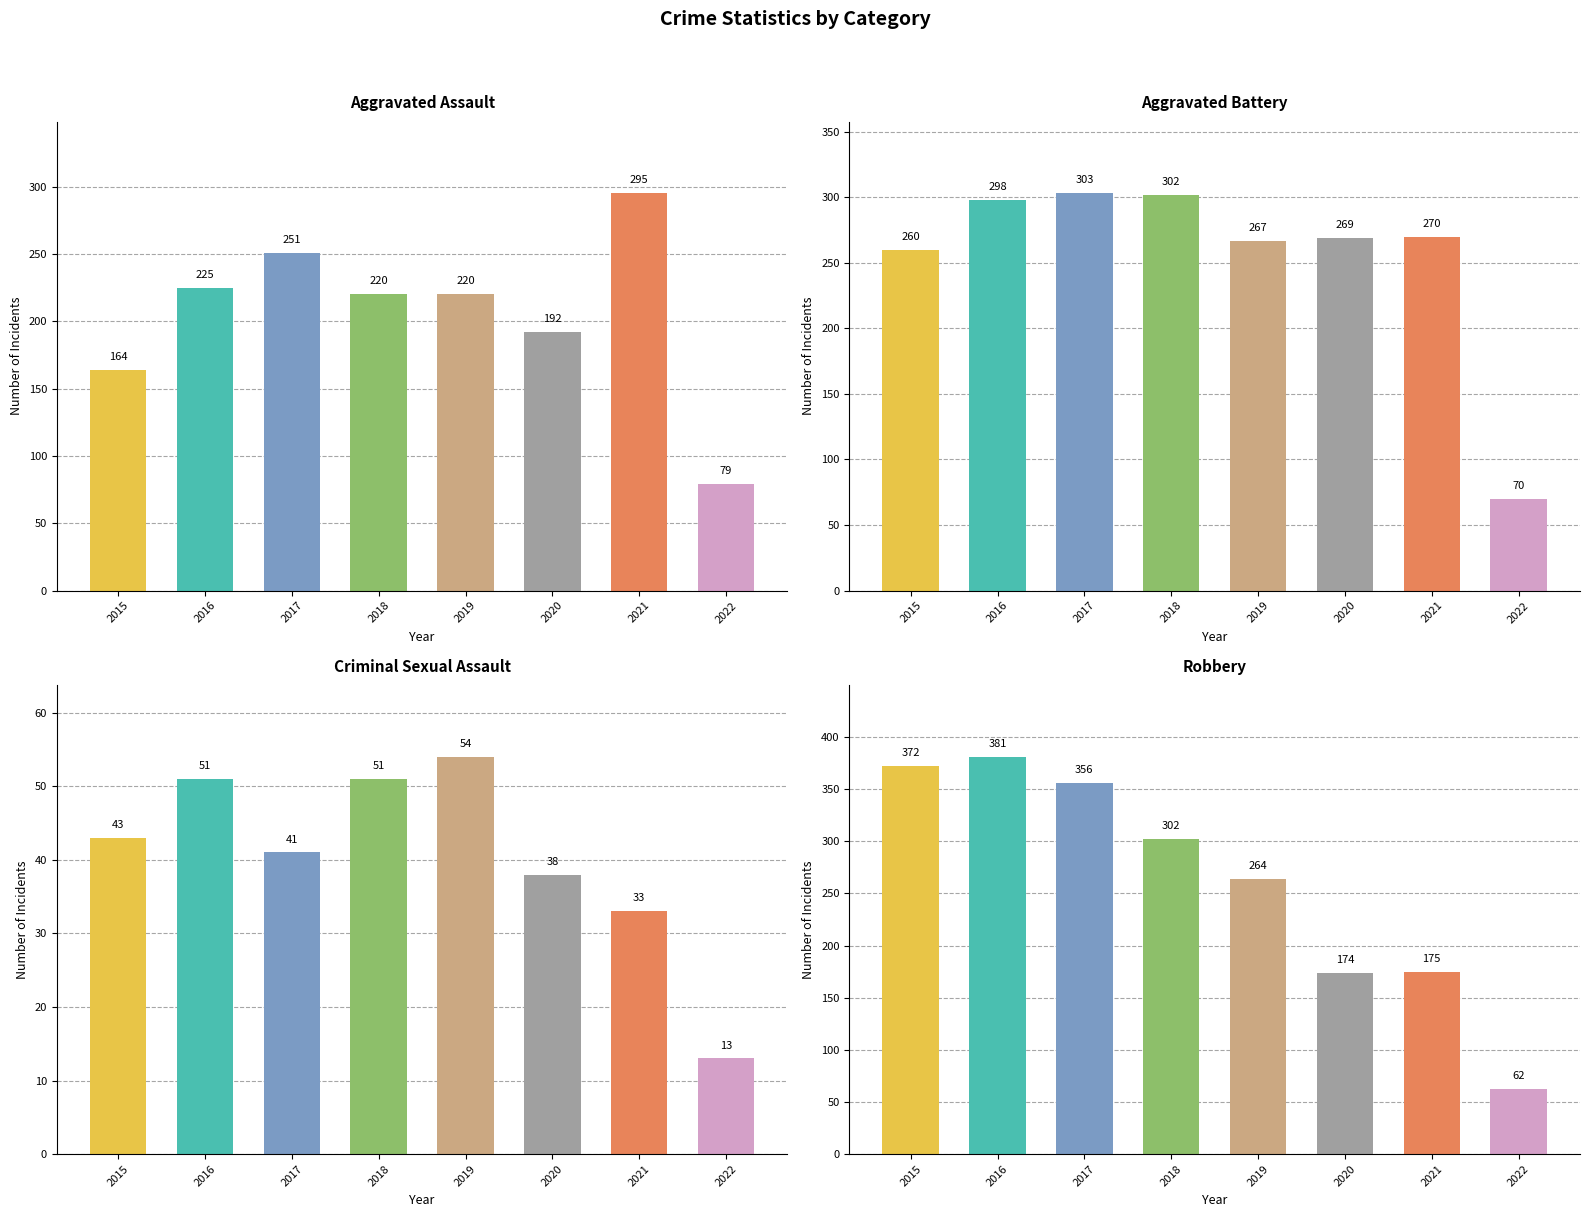

Where is Aggravated Assault nearest to the value 187?

2020